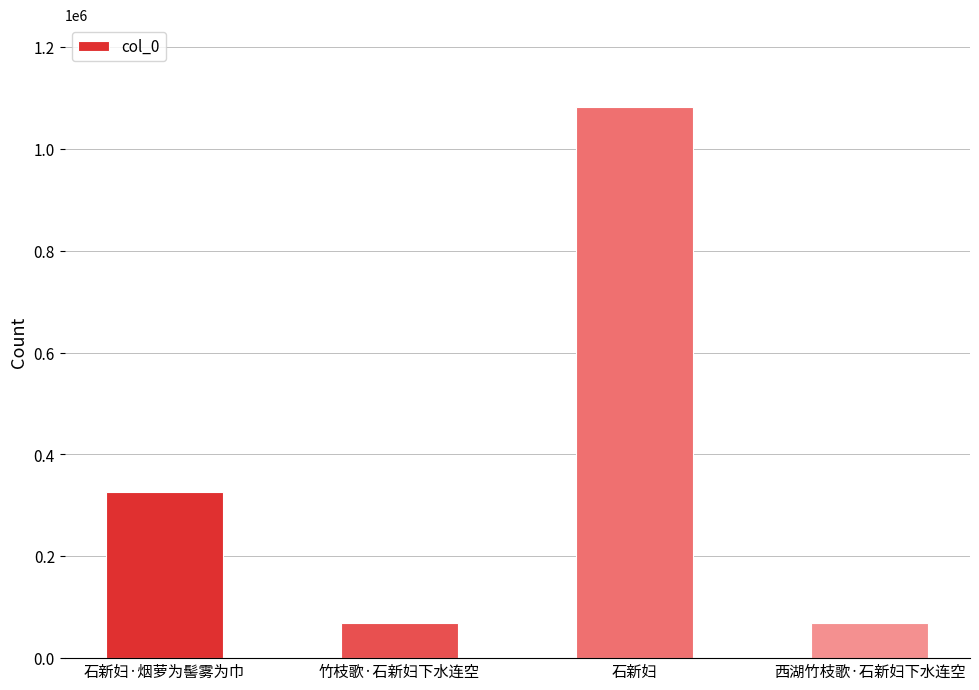

The value at 西湖竹枝歌·石新妇下水连空 is 69416. True or false?

True